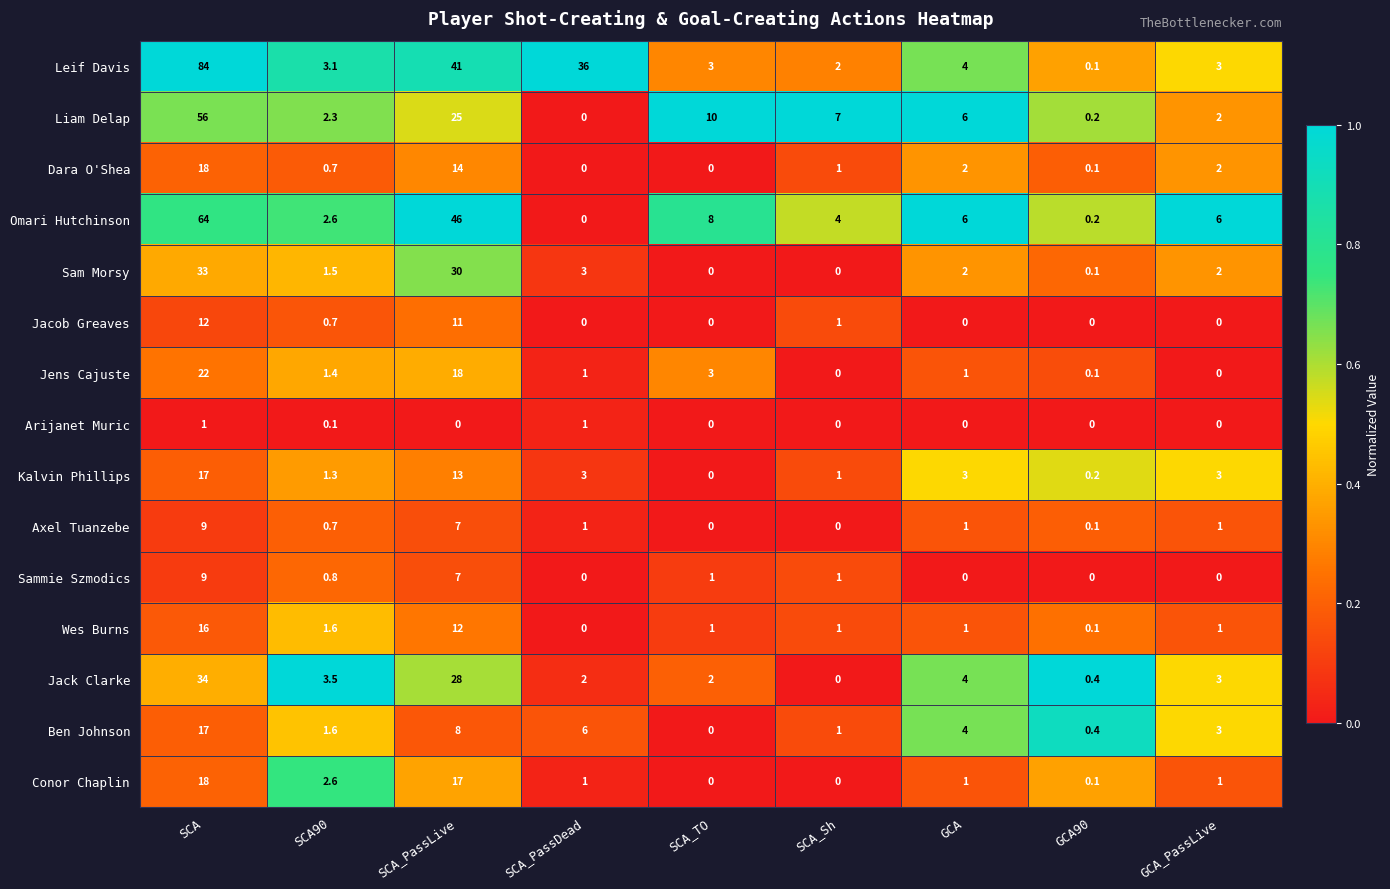

What is the average value of the Axel Tuanzebe series?

2.2